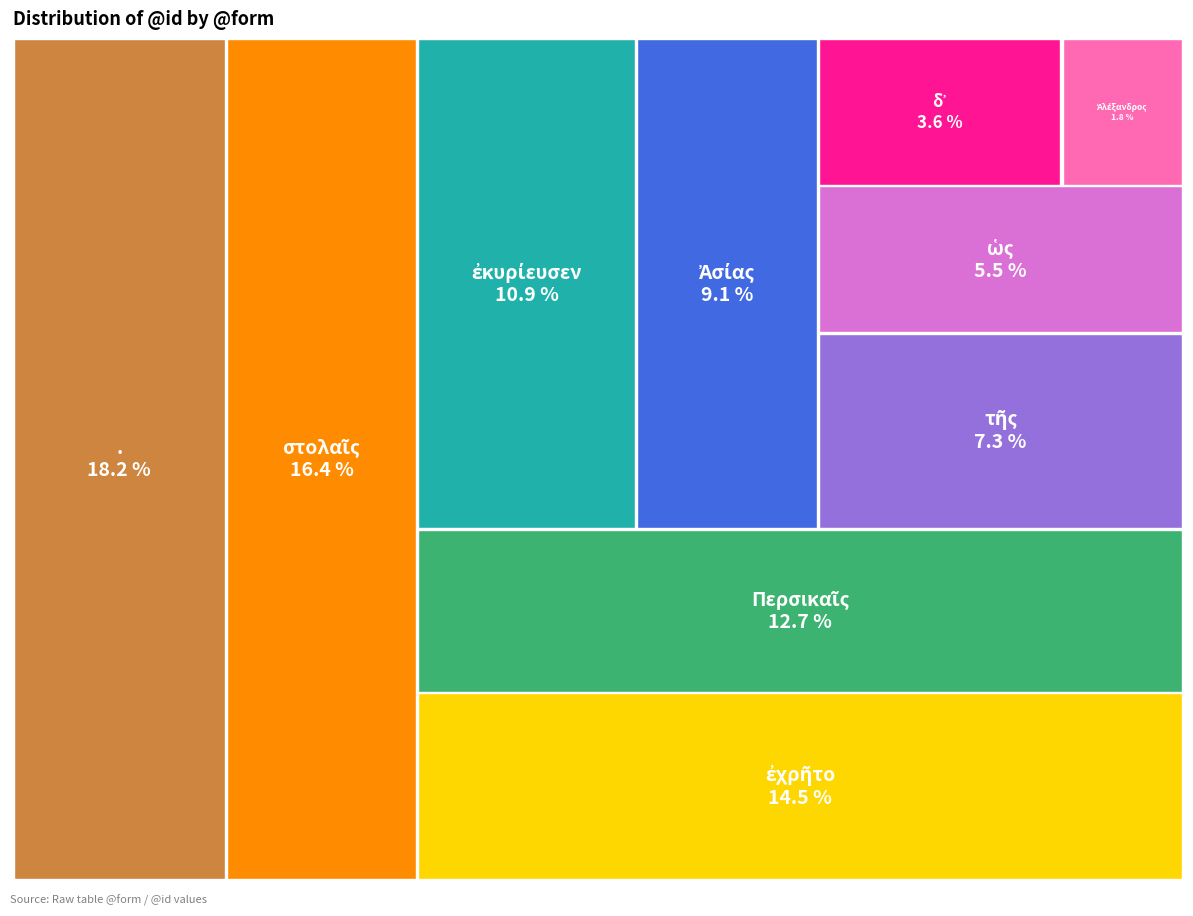

How many slices are in this pie chart?

10